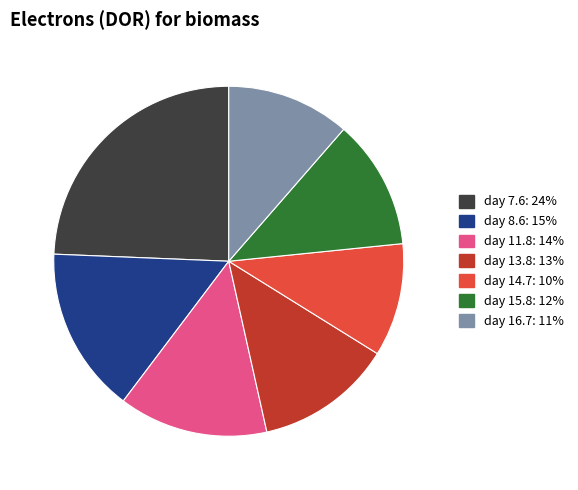

Do day 15.8 and day 8.6 together represent more than half of the pie?

No